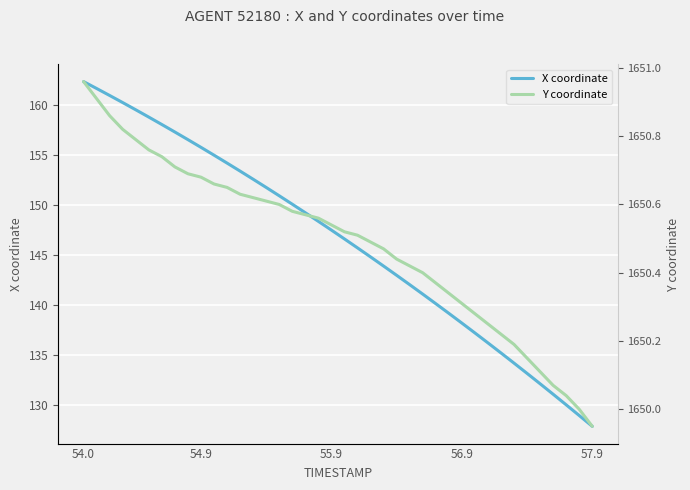

Which series has the largest total across all categories?

Y coordinate